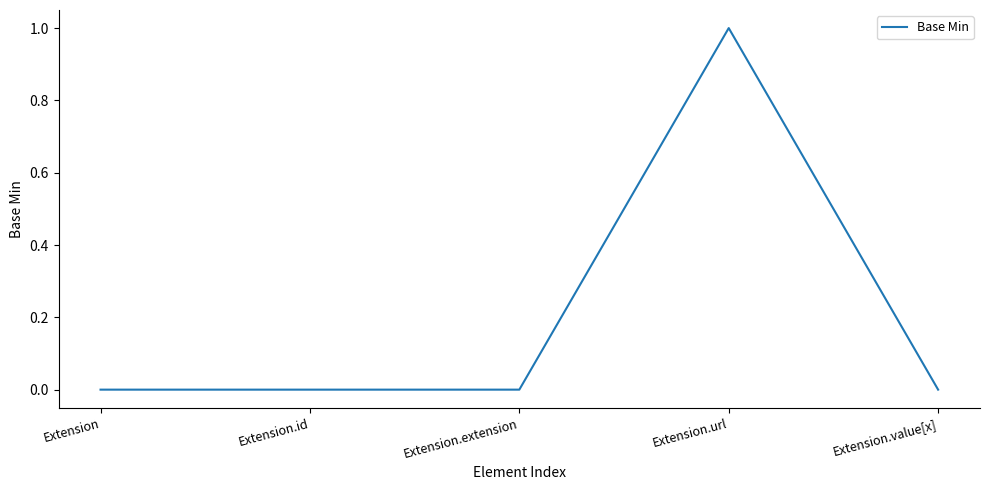

The value at Extension.id is 0. True or false?

True